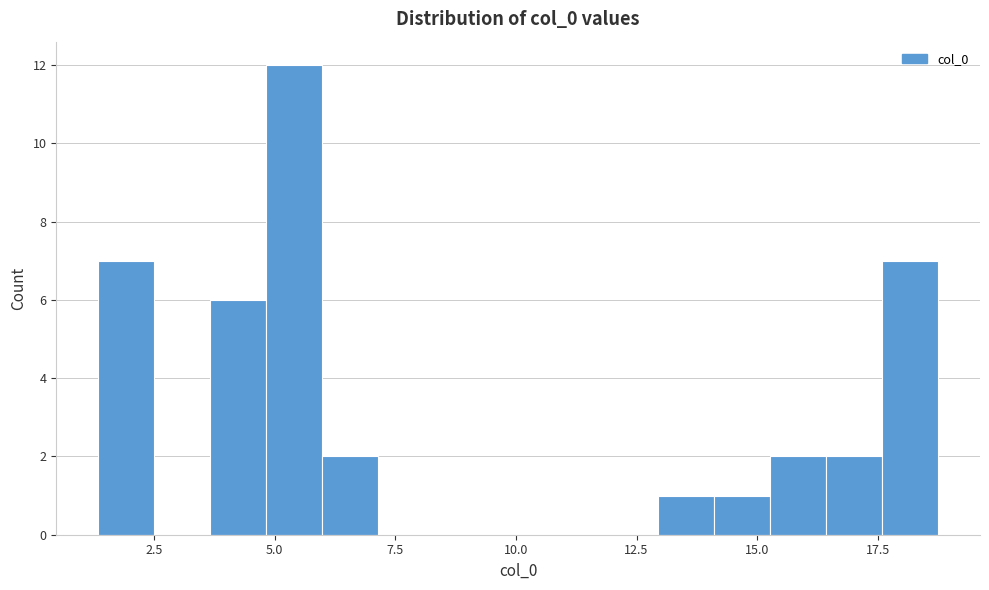

Read against the x-axis, roughly where is the centre of the tallest bar?

5.5